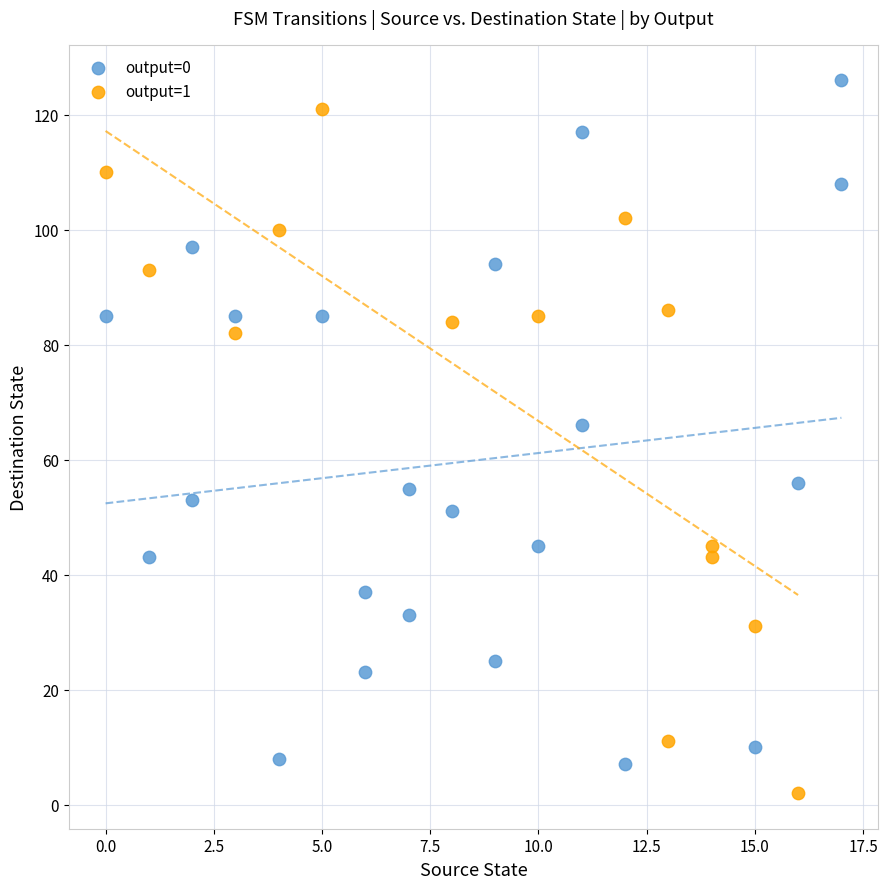

Which series reaches the maximum Y coordinate?

output=0